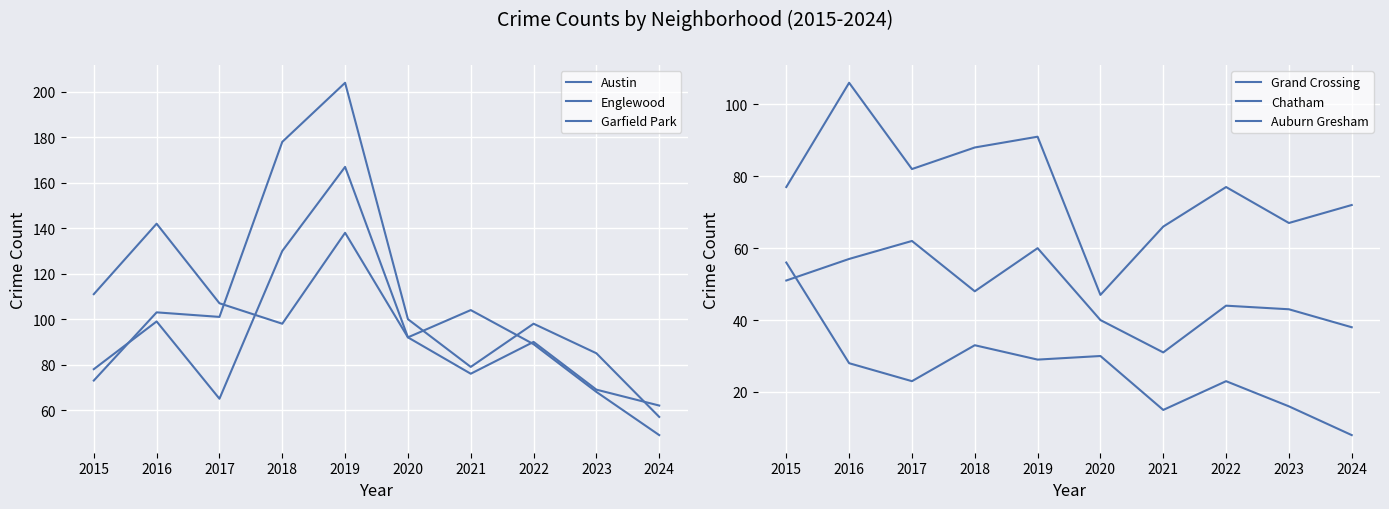

What is the average value of the Auburn Gresham series?

26